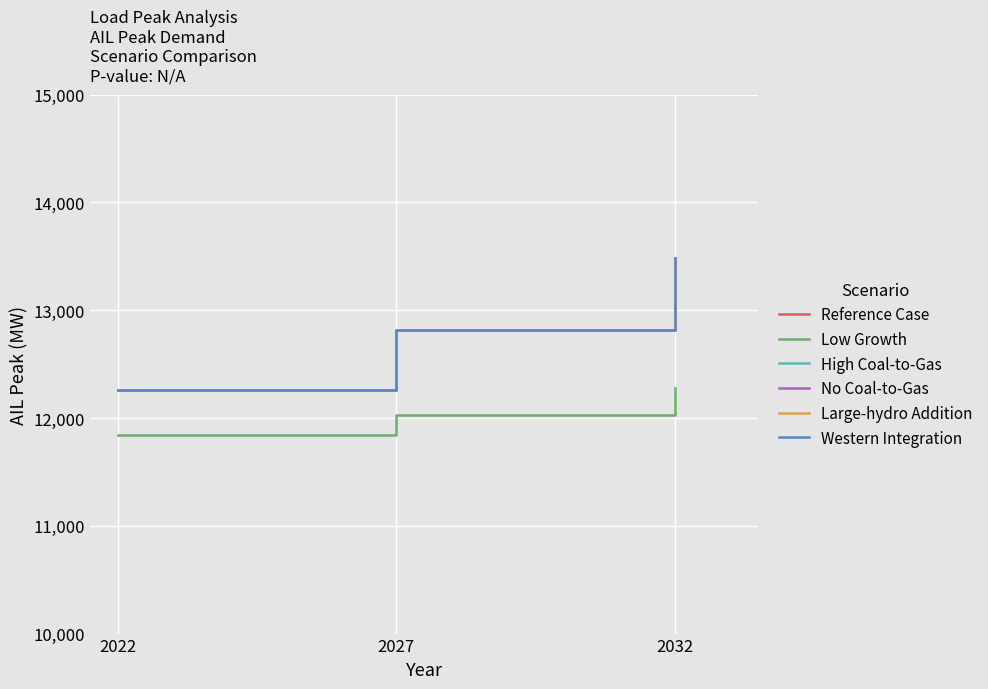

At how many categories does at least one series exceed 12433?

2